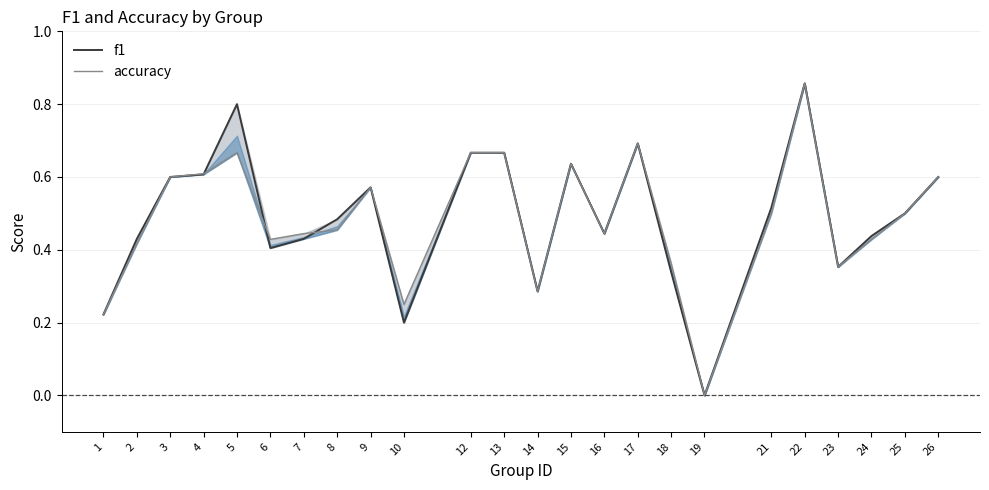

Between 5 and 24, which is larger?

5